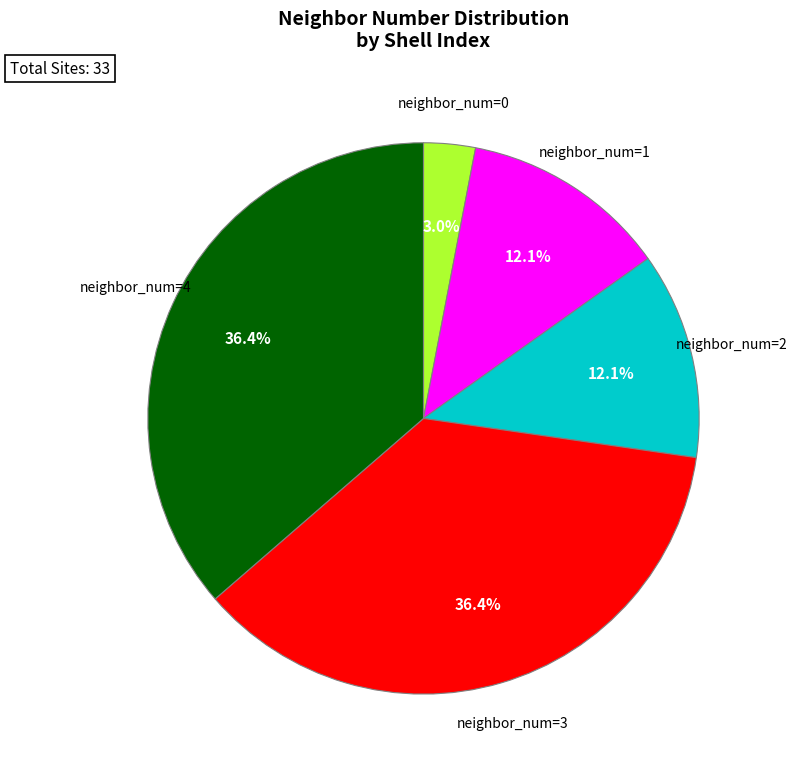

Is there any slice that represents more than half of the pie?

No